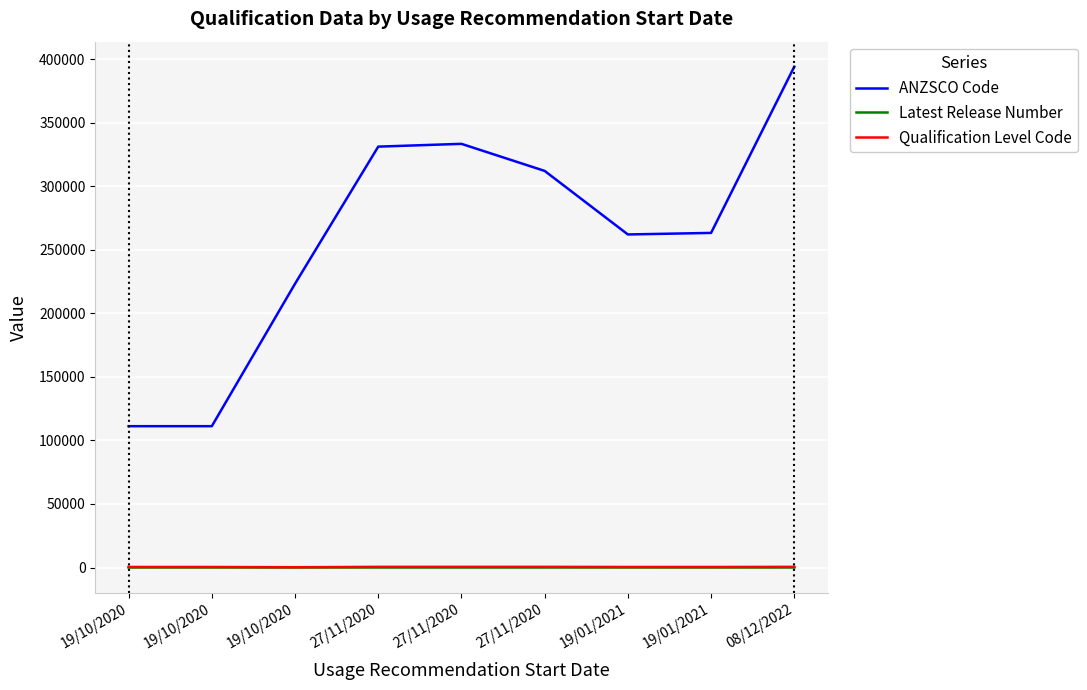

In Latest Release Number, how many points are lower than both neighbors (excluding endpoints)?

2